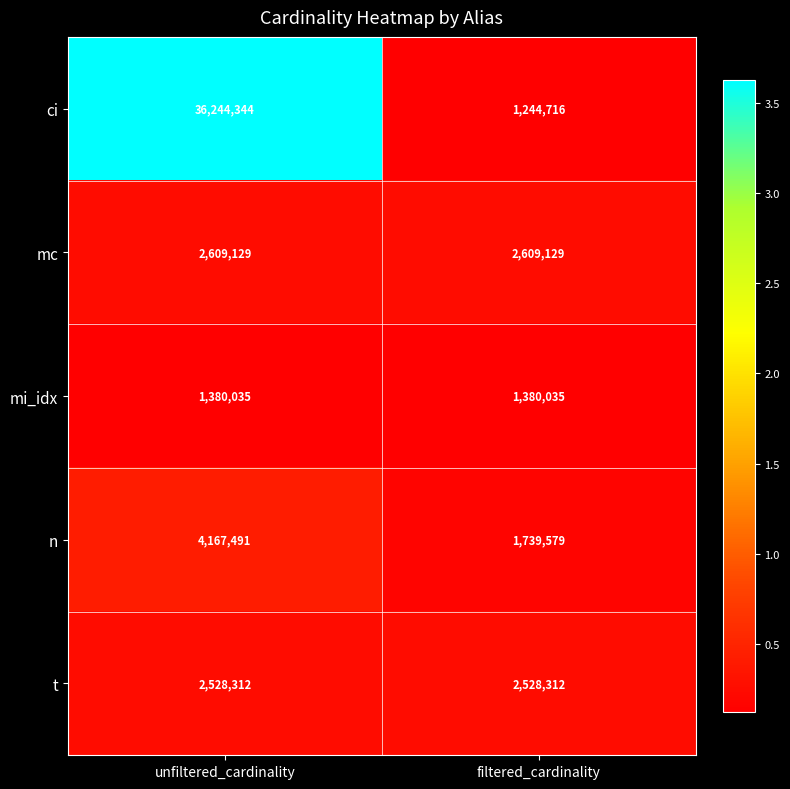

At which category is the sum across all series the highest?

unfiltered_cardinality